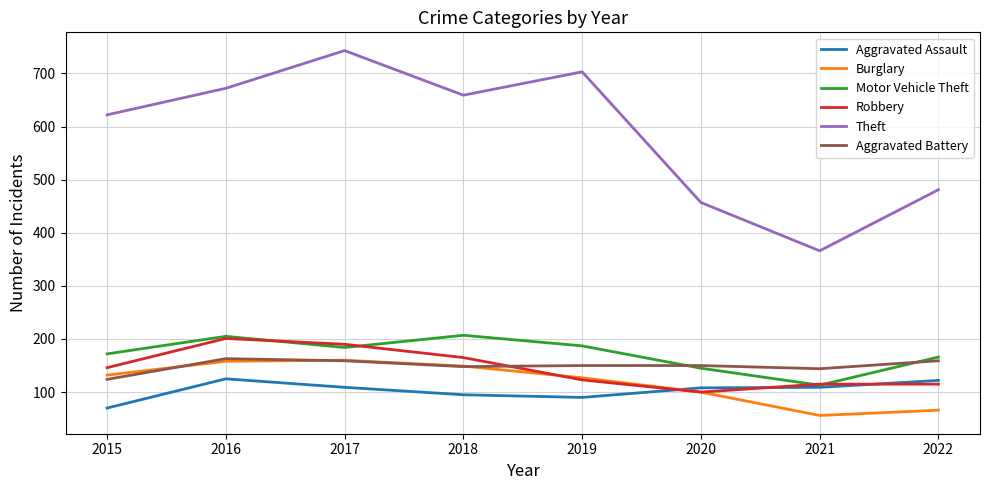

At which category does Theft reach its first local peak?

2017